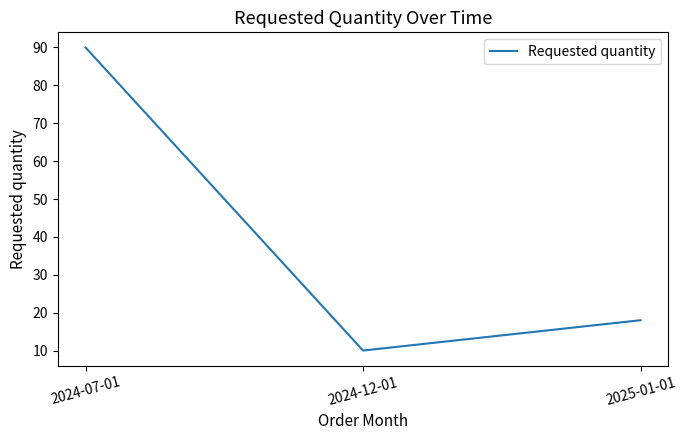

What position from the left is 2024-12-01?

2